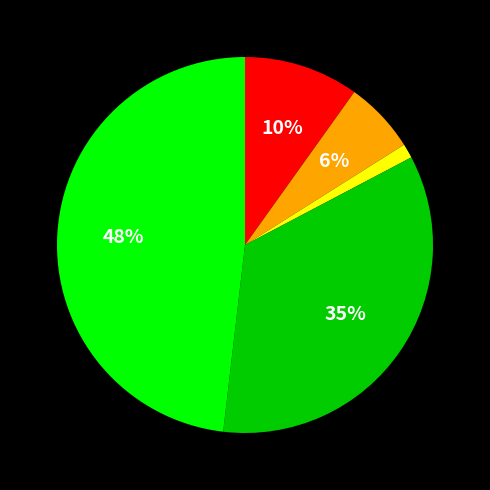

Does any single category account for the majority?

No